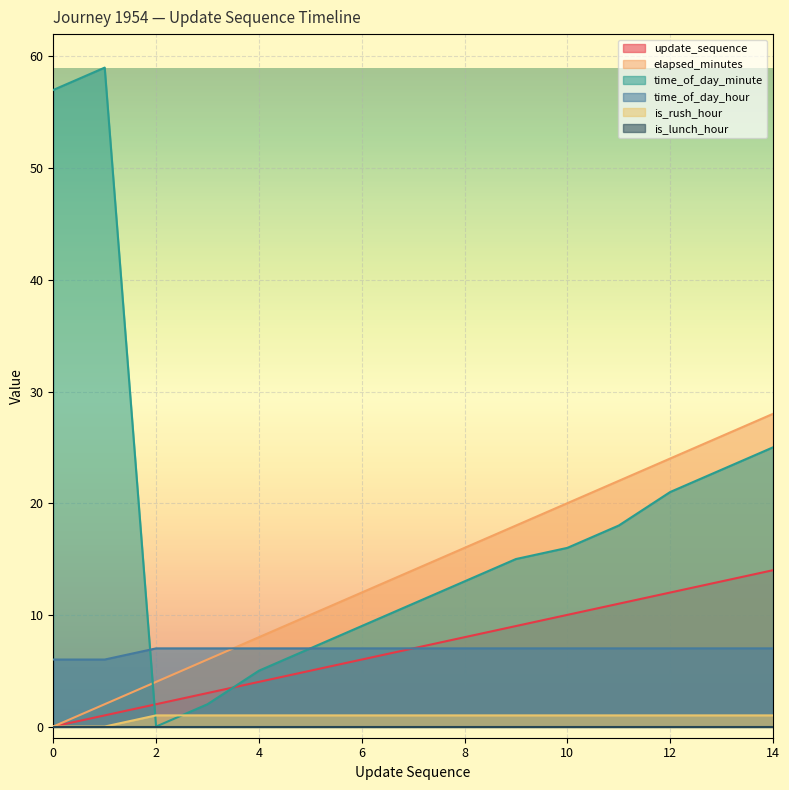

What is the difference between the highest and lowest values at 13?

25